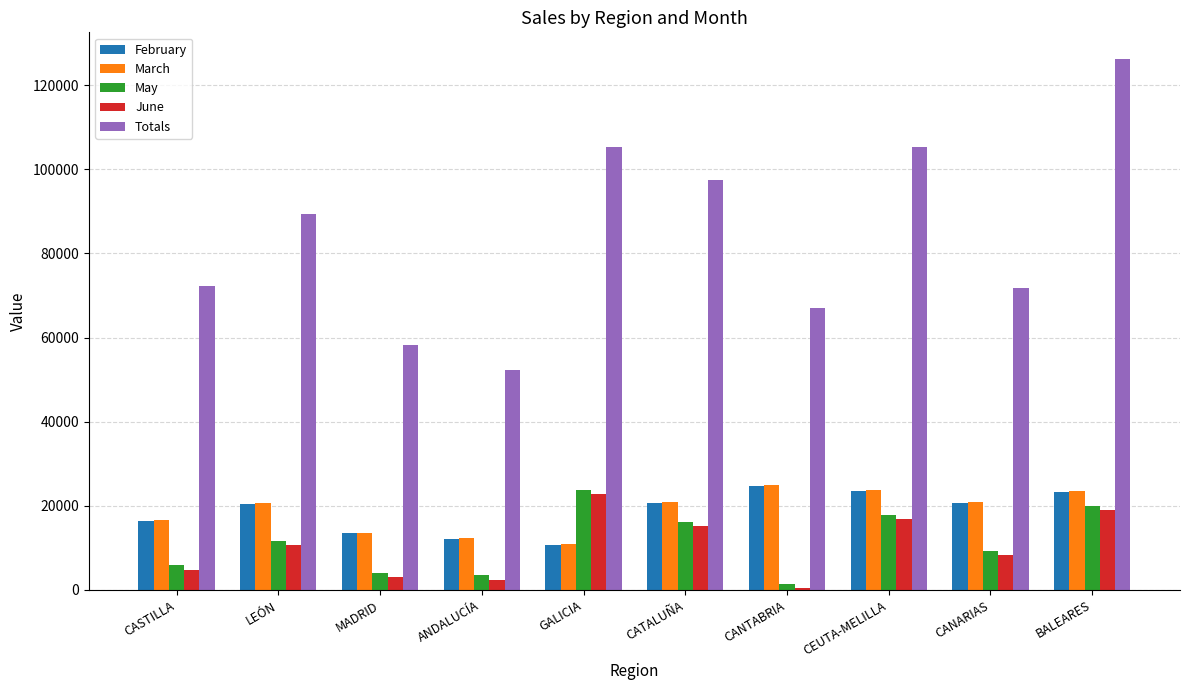

Which series changed the most between MADRID and CEUTA-MELILLA?

Totals